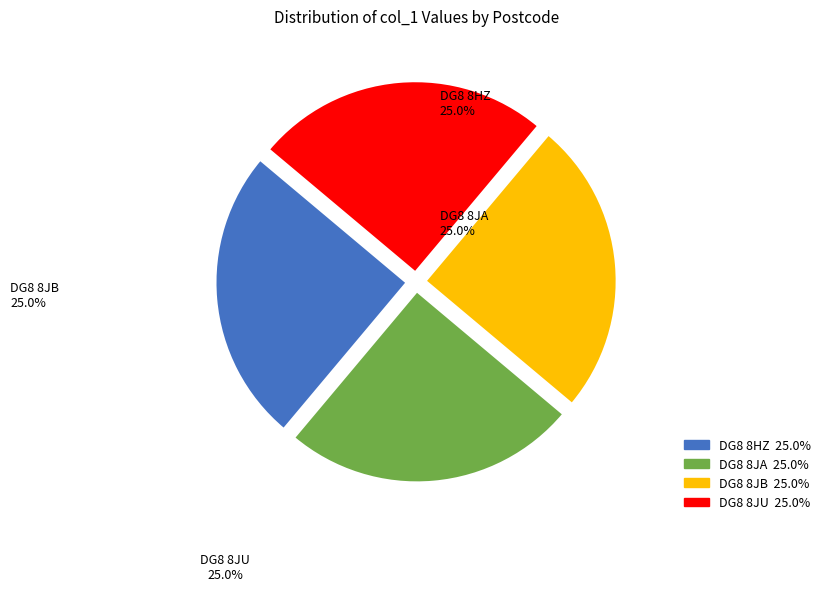

What is the ratio of the value at DG8 8JA to the value at DG8 8HZ?

1.0